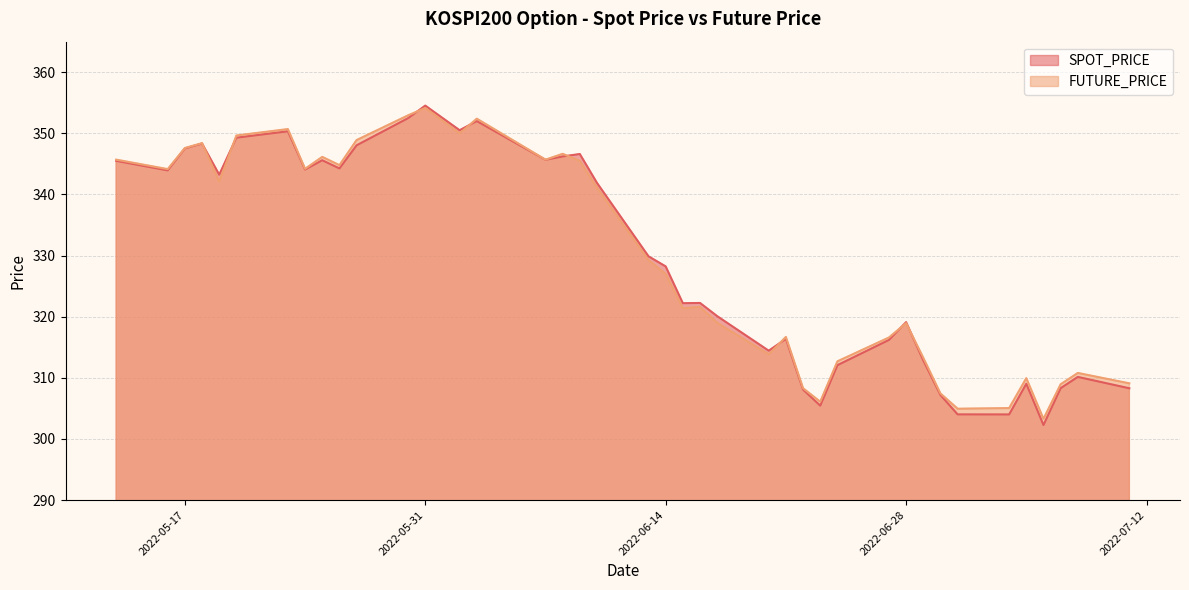

What is the label of the 30th point from the right?

2022-05-27